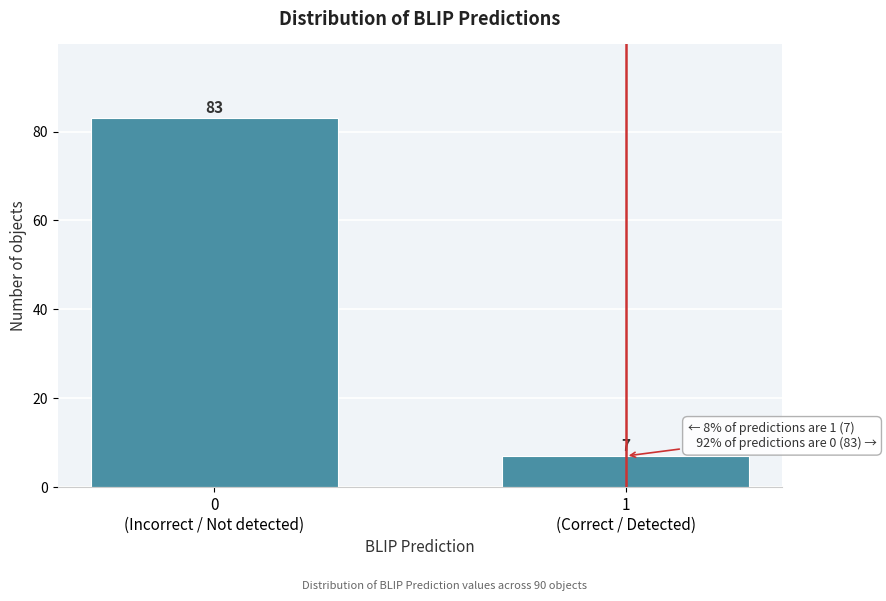

Reading right to left, list all the values displayed in this chart.

7	83